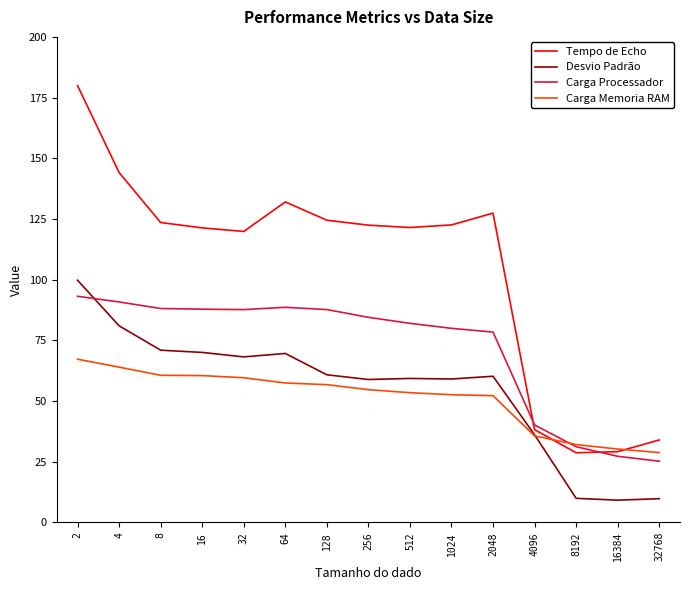

Where do Desvio Padrão and Carga Processador first cross each other?

2 and 4